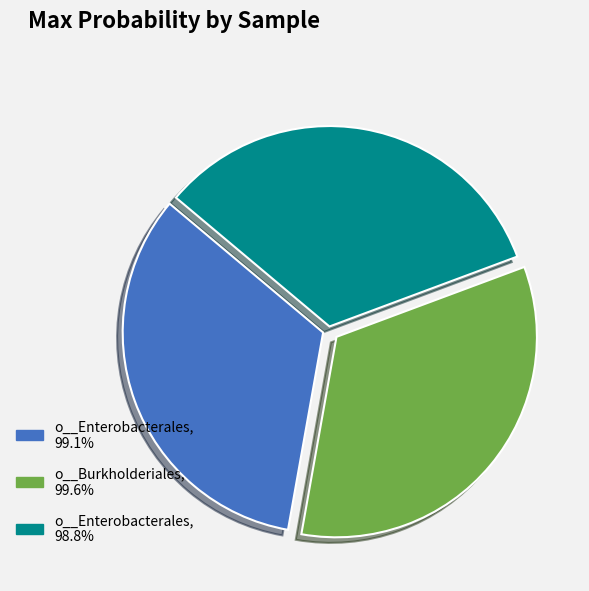

Does o__Enterobacterales, 98.8% represent more than half of the total?

No